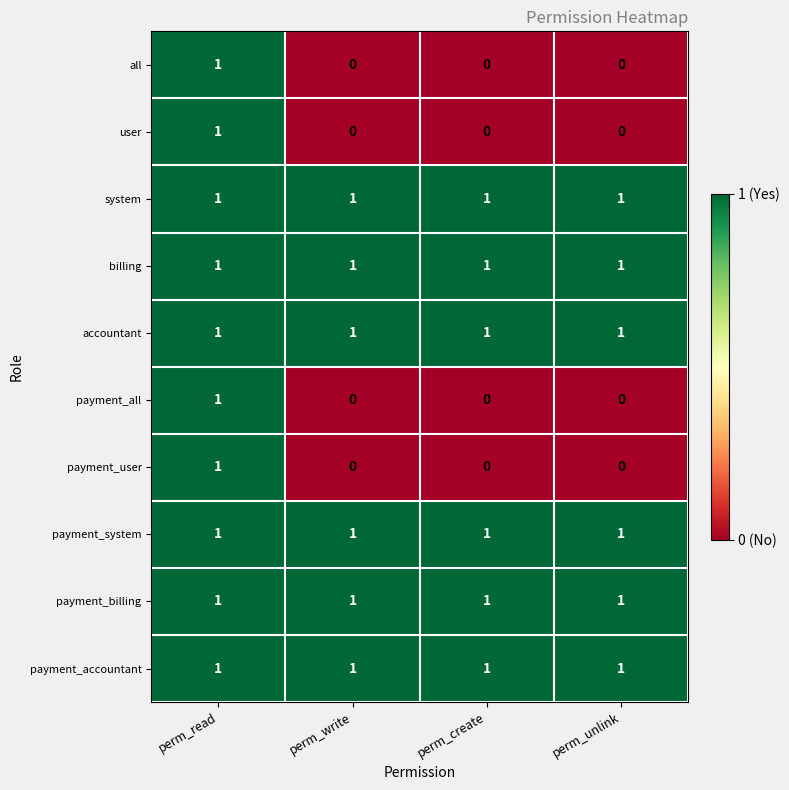

Which category has the highest value in the all series?

perm_read